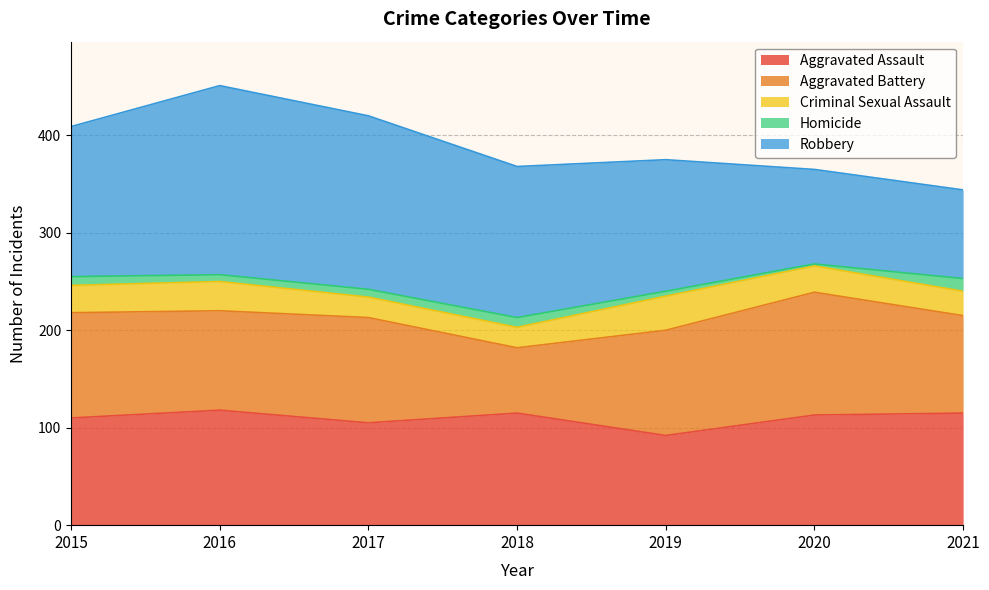

What is the value of the Homicide point at the 3rd from the left?

8